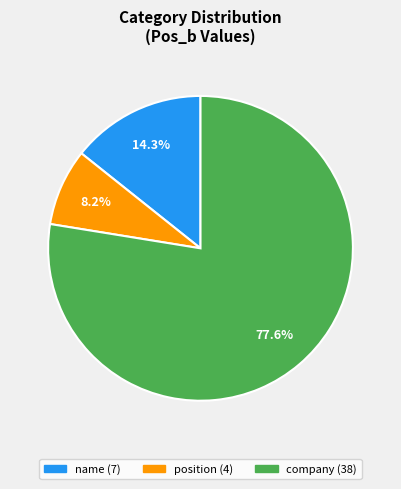

What percentage is the position slice, to the nearest percent?

8%